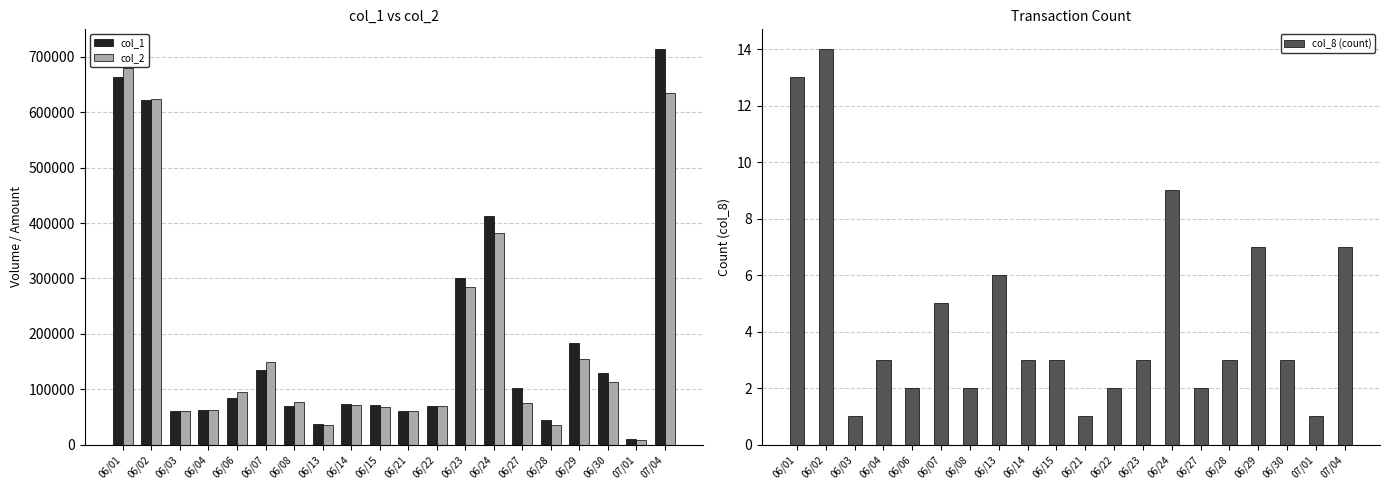

Rank the categories by col_1 value from highest to lowest.

07/04, 06/01, 06/02, 06/24, 06/23, 06/29, 06/07, 06/30, 06/27, 06/06, 06/14, 06/15, 06/08, 06/22, 06/04, 06/03, 06/21, 06/28, 06/13, 07/01